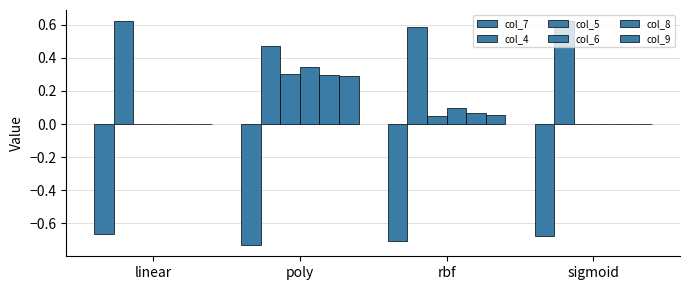

What is the average value of the col_8 series?

0.1